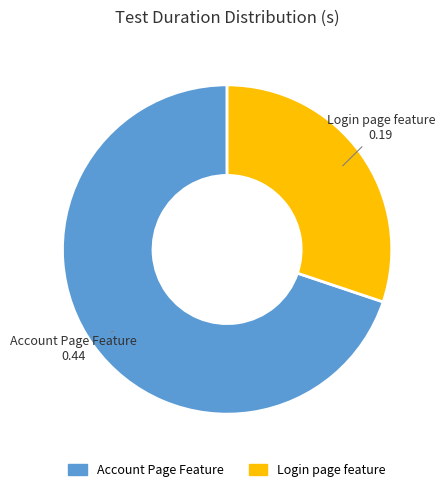

Rank the categories by value from lowest to highest.

Login page feature, Account Page Feature